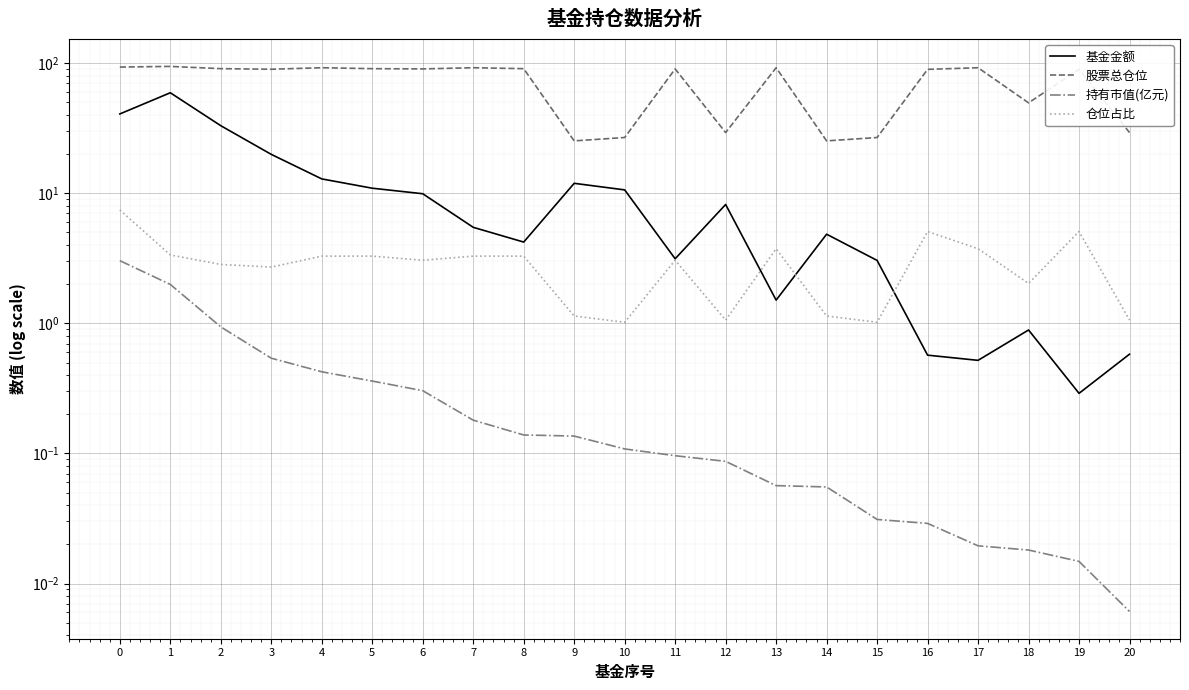

Rank the categories by 基金金额 value from lowest to highest.

19, 17, 16, 20, 18, 13, 15, 11, 8, 14, 7, 12, 6, 10, 5, 9, 4, 3, 2, 0, 1